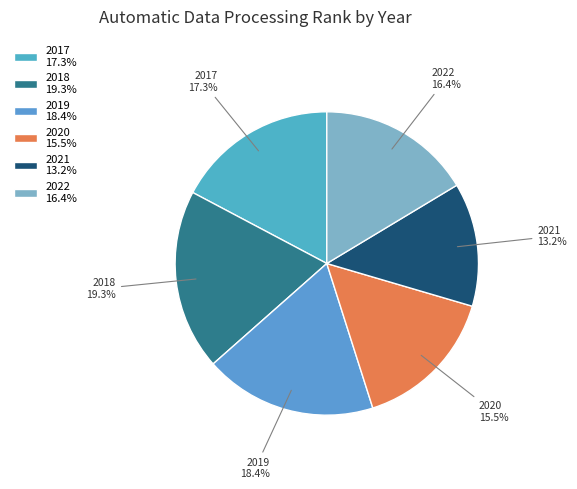

To the nearest percent, what percentage of the pie is 2017?

17%